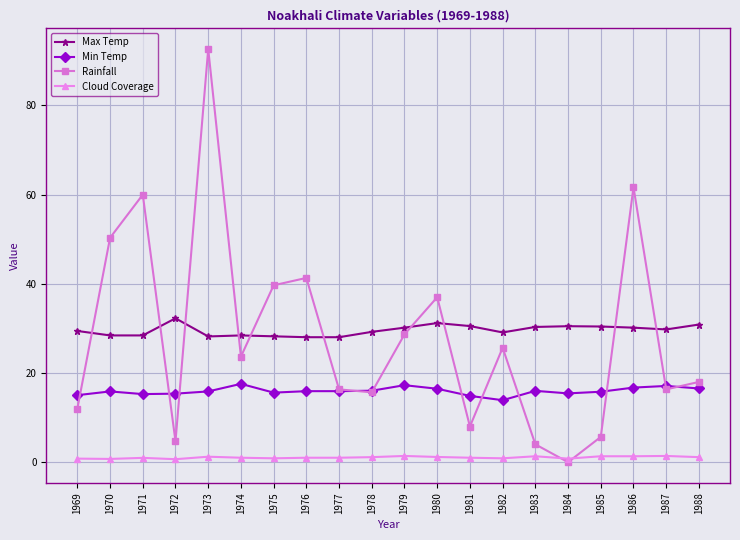

At which category is the sum across all series the highest?

1973